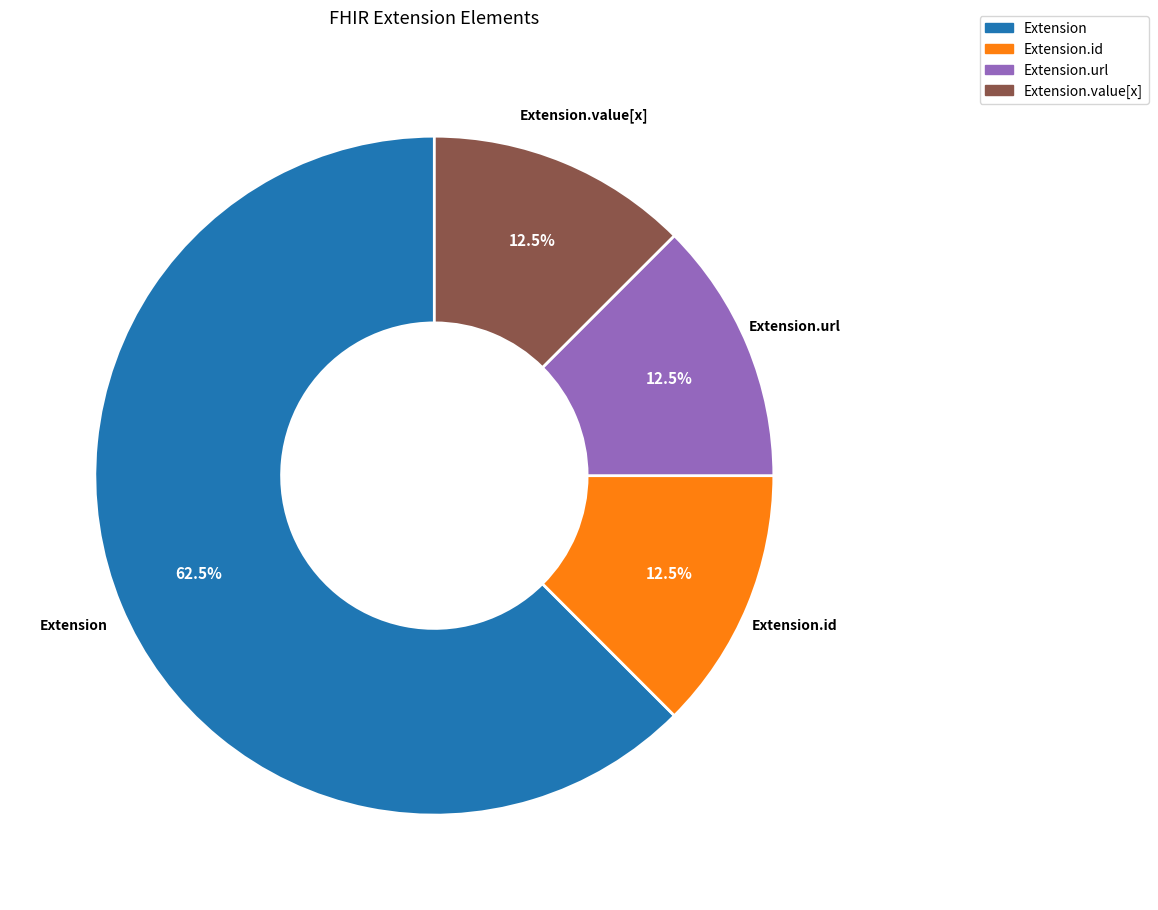

Is there a majority slice in this chart?

Yes